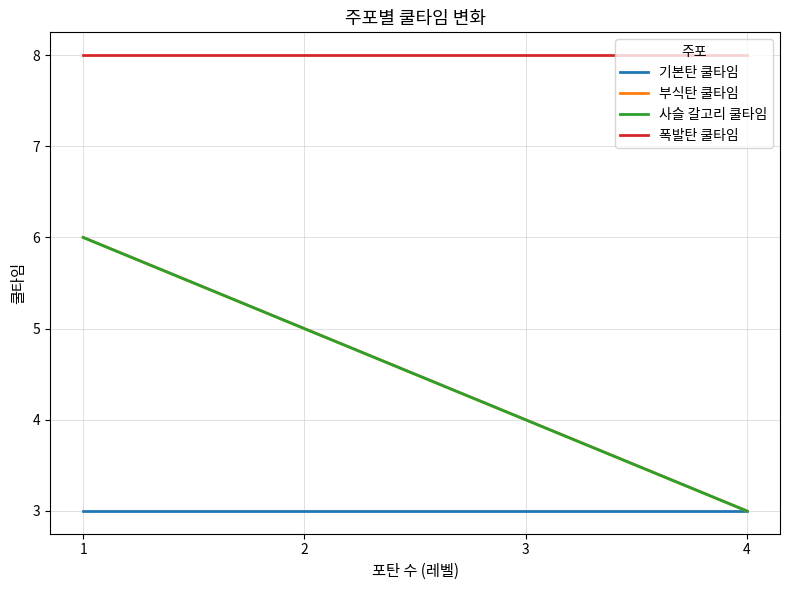

What is the total value across all series at 1?

23